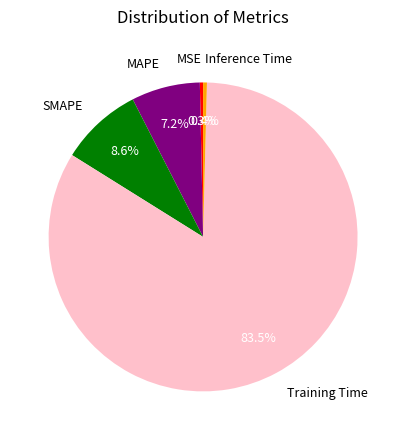

Is there any slice that represents more than half of the pie?

Yes